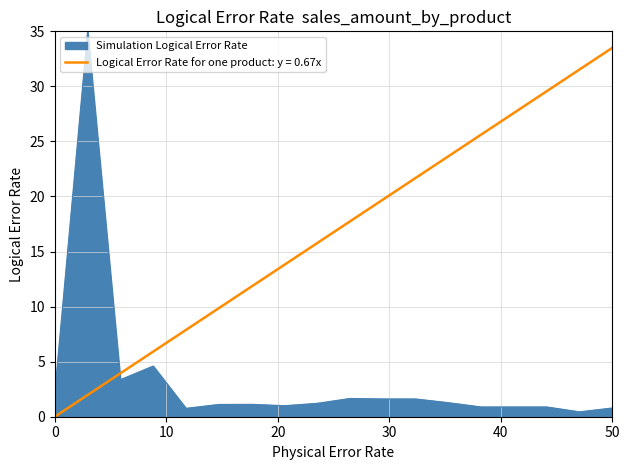

What is the greatest value displayed?

35.0